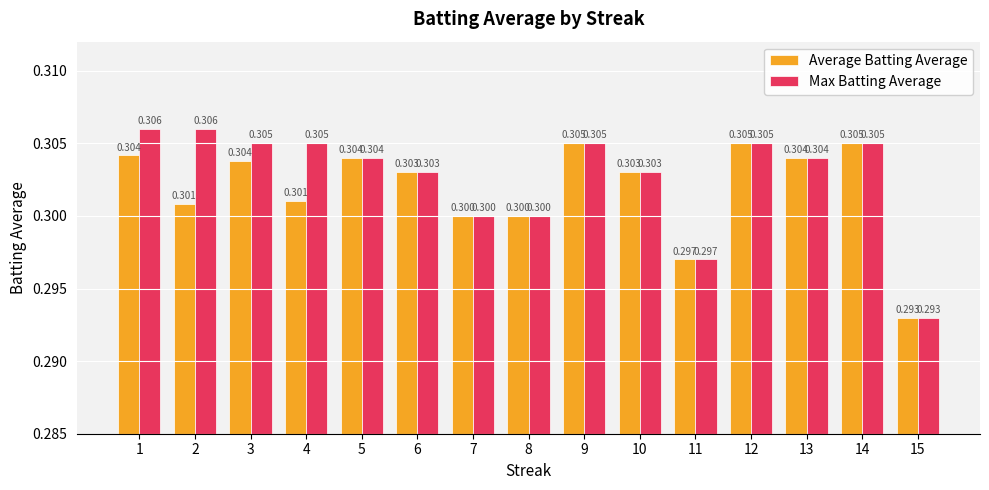

What is the maximum value for Max Batting Average?

0.3